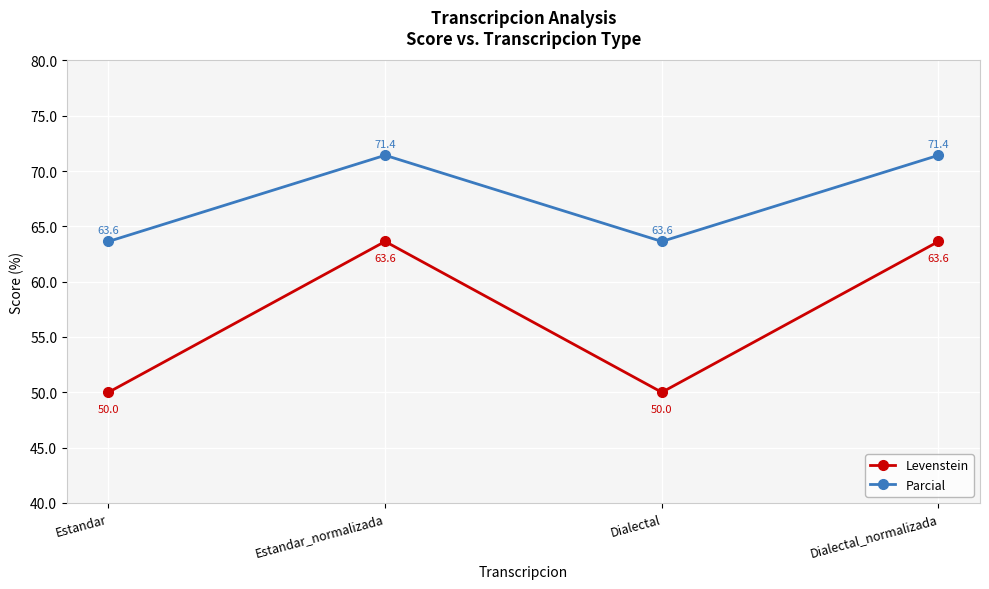

Reading right to left, transcribe all the data shown in this chart.

Levenstein: Dialectal_normalizada=63.6	Dialectal=50.0	Estandar_normalizada=63.6	Estandar=50.0
Parcial: Dialectal_normalizada=71.4	Dialectal=63.6	Estandar_normalizada=71.4	Estandar=63.6